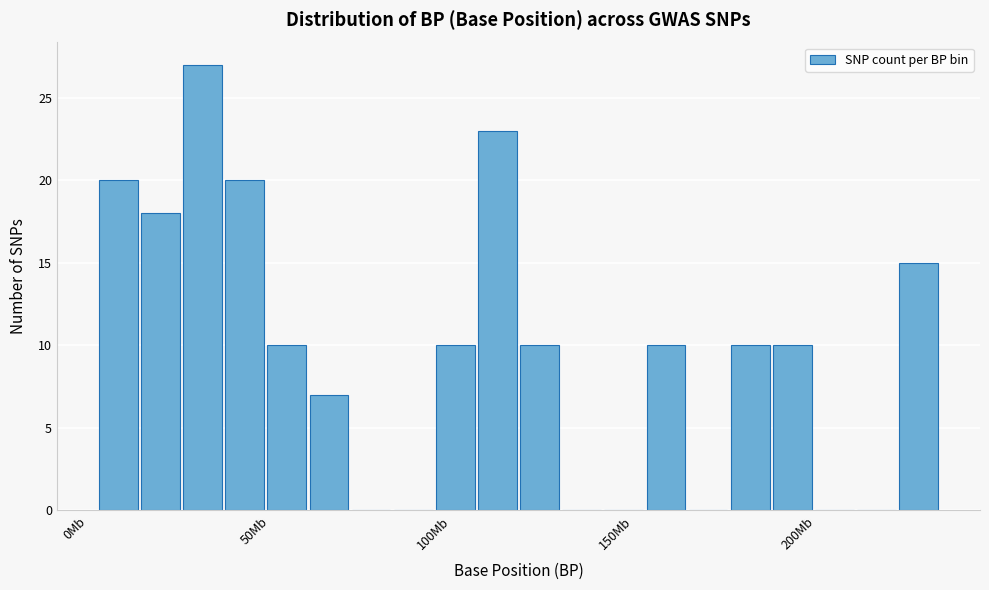

Around what value on the x-axis is the tallest bar? Give the approximate position of its centre, as read against the axis.

30